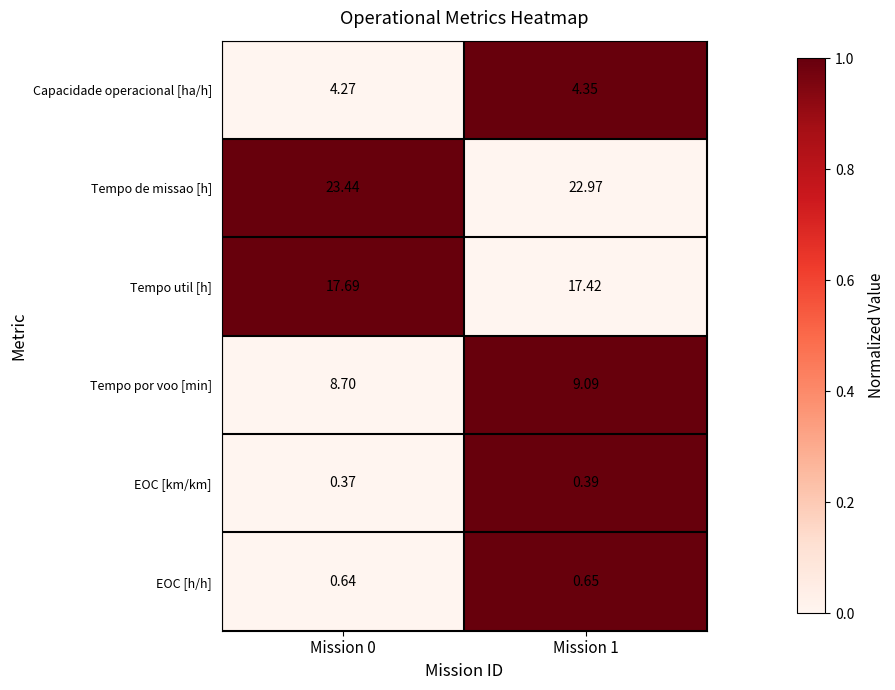

Rank the series by their maximum value, from highest to lowest.

Tempo de missao [h], Tempo util [h], Tempo por voo [min], Capacidade operacional [ha/h], EOC [h/h], EOC [km/km]